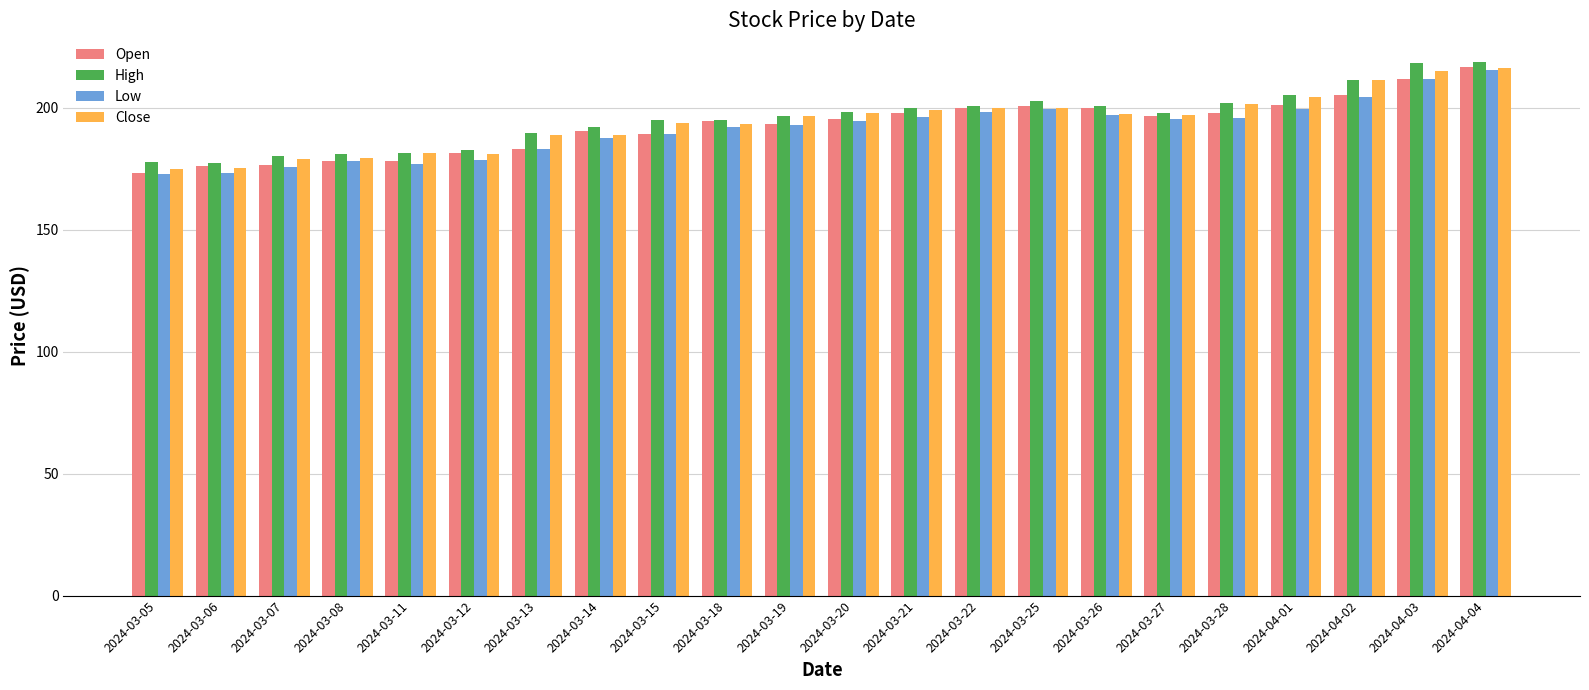

The High series shows 203.0 at 2024-03-25. True or false?

True